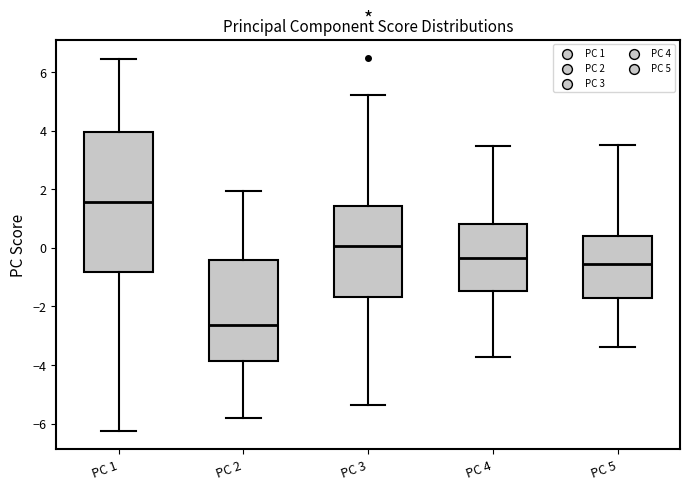

Comparing the boxes themselves (not the whiskers), which one is the tallest?

PC 1